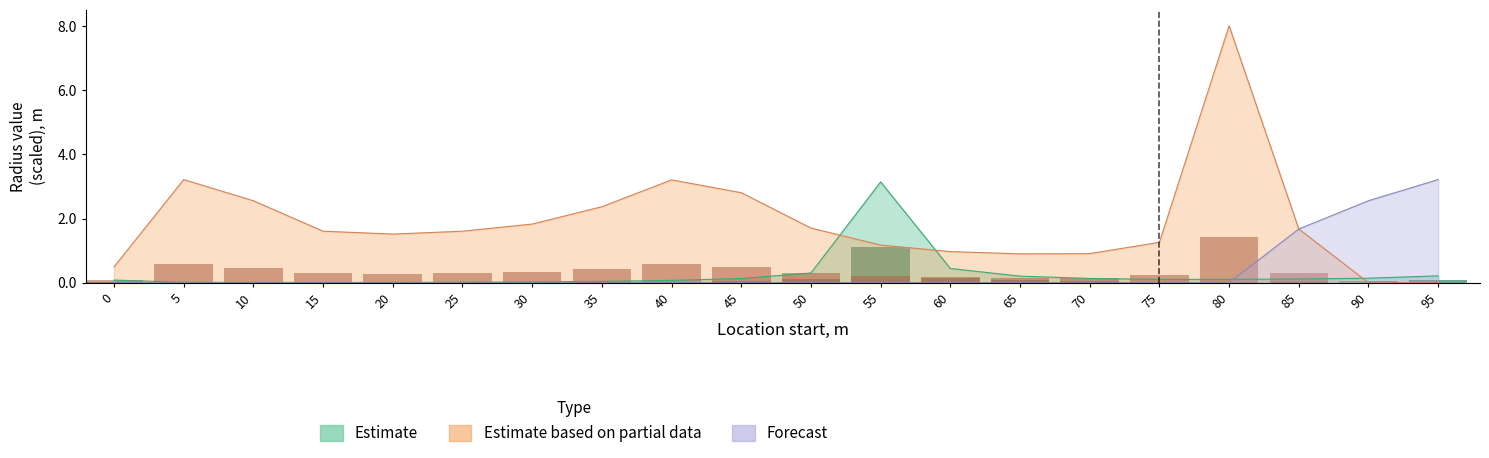

Reading left to right, extract all data points from this chart.

Estimate: 0=0.1	5=0.0	10=0.0	15=0.0	20=0.0	25=0.0	30=0.0	35=0.0	40=0.1	45=0.1	50=0.3	55=3.1	60=0.4	65=0.2	70=0.1	75=0.1	80=0.1	85=0.1	90=0.1	95=0.2
Estimate based on partial data: 0=0.5	5=3.2	10=2.6	15=1.6	20=1.5	25=1.6	30=1.8	35=2.4	40=3.2	45=2.8	50=1.7	55=1.2	60=1.0	65=0.9	70=0.9	75=1.3	80=8.0	85=1.7	90=0.0	95=0.0
Forecast: 0=0.0	5=0.0	10=0.0	15=0.0	20=0.0	25=0.0	30=0.0	35=0.0	40=0.0	45=0.0	50=0.0	55=0.0	60=0.0	65=0.0	70=0.0	75=0.0	80=0.0	85=1.7	90=2.6	95=3.2